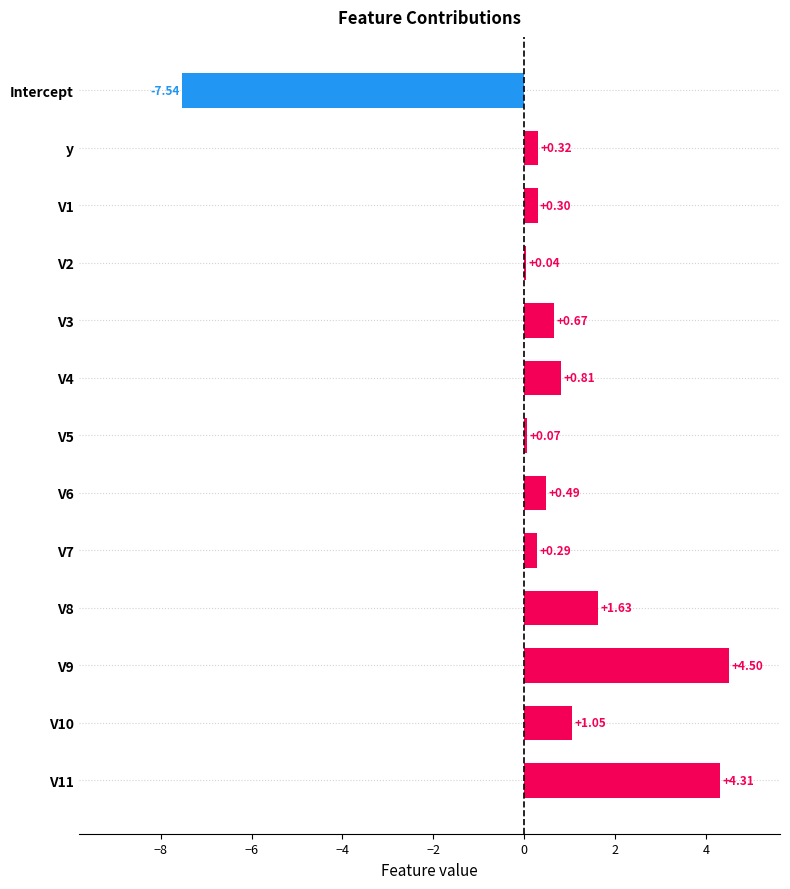

What is the change in value from V11 to Intercept?

-11.8